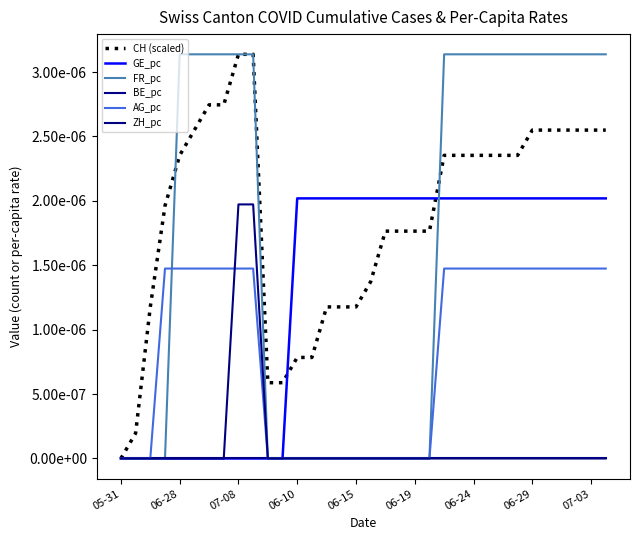

Where is CH (scaled) nearest to the value 0?

05-31